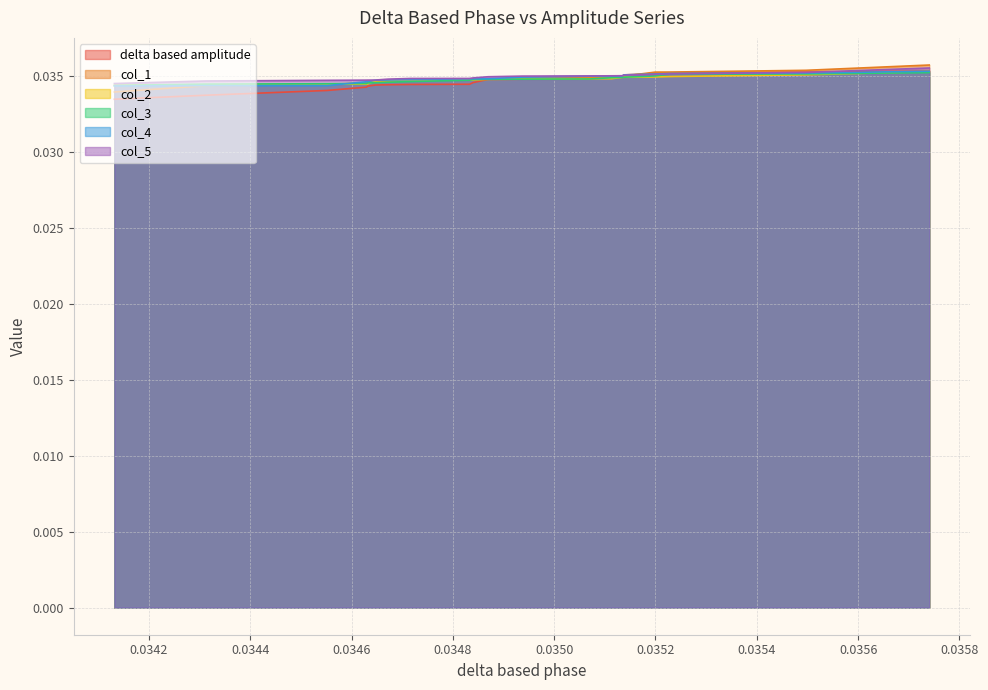

Rank the categories by col_4 value from lowest to highest.

0.0341317069781218, 0.0343115563939553, 0.0345516719864136, 0.0346293622303832, 0.0346315348881024, 0.0346472203938591, 0.0346715173224506, 0.0347160149875718, 0.0348328044032727, 0.0348400020537527, 0.0348692186452555, 0.0349371861212492, 0.0350703442245679, 0.0351136442660262, 0.0351341970462383, 0.0351379129598367, 0.0351990363862806, 0.0352292672645131, 0.0354969899619077, 0.035740488295505